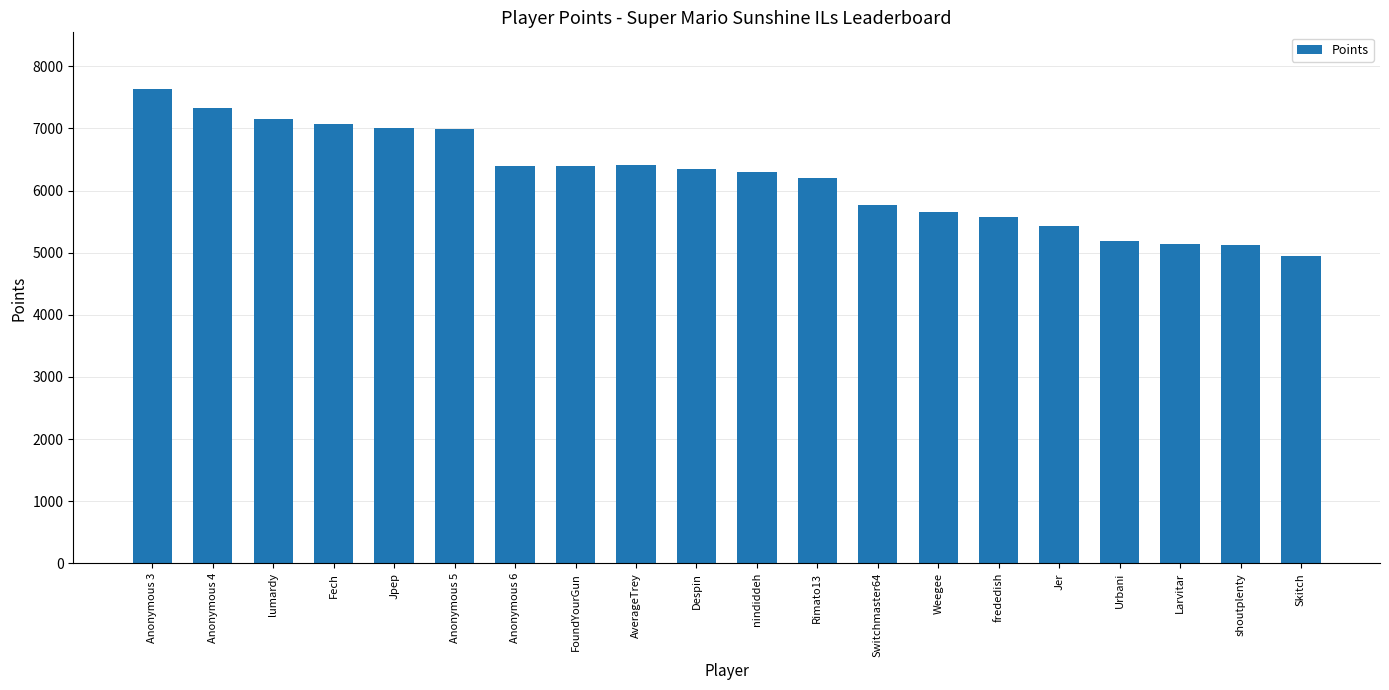

What is the ratio of the value at Jer to the value at Fech?

0.8